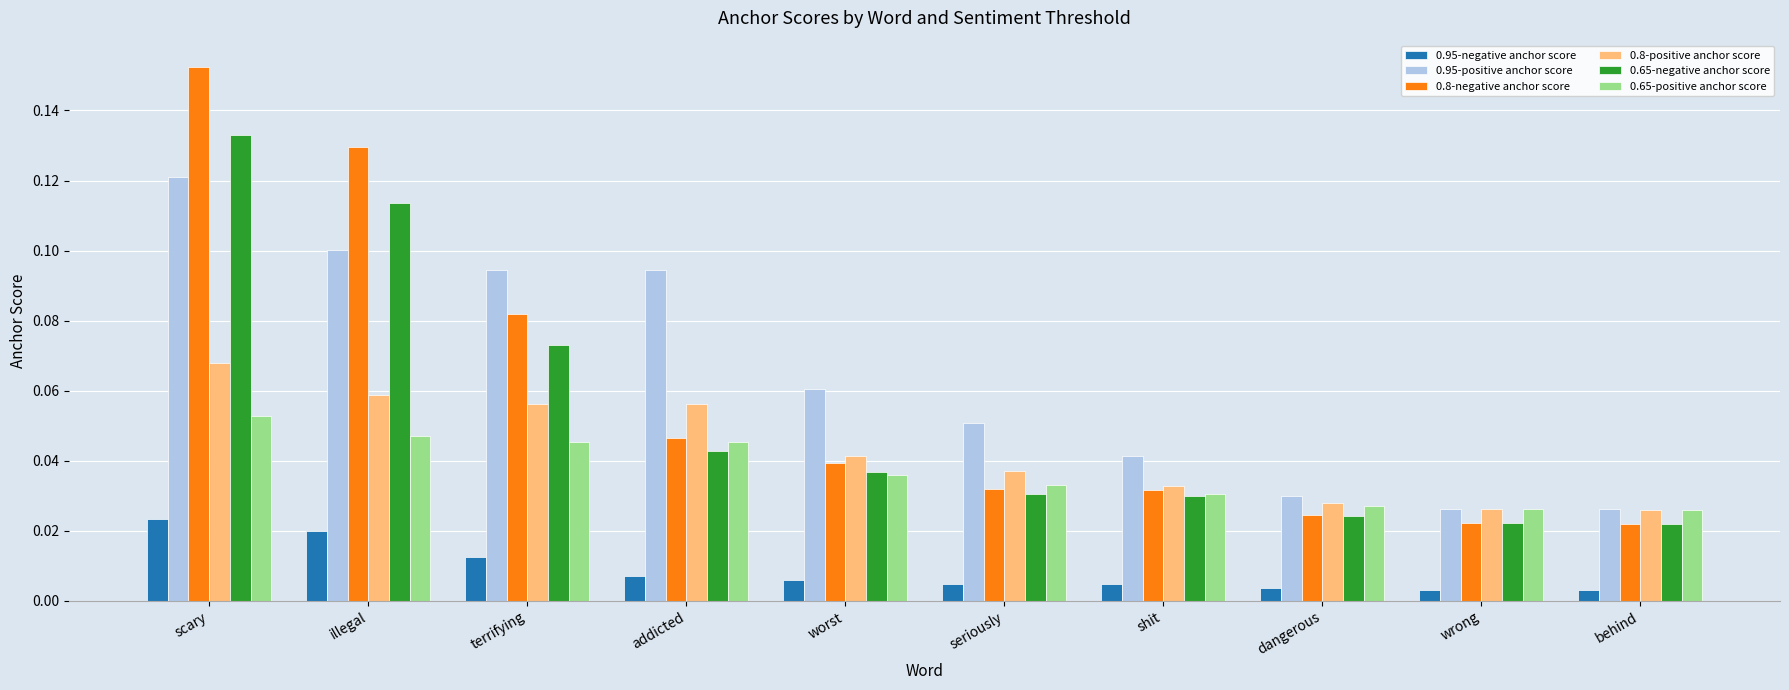

The value of 0.8-positive anchor score at terrifying is 0.1. True or false?

True